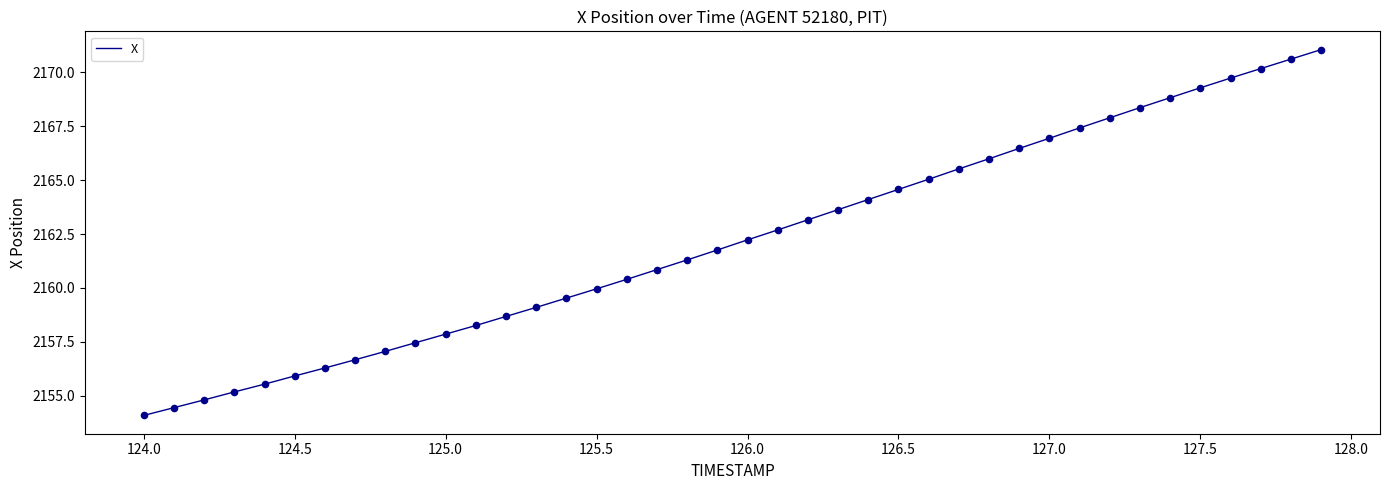

What is the smallest value displayed?

2154.1